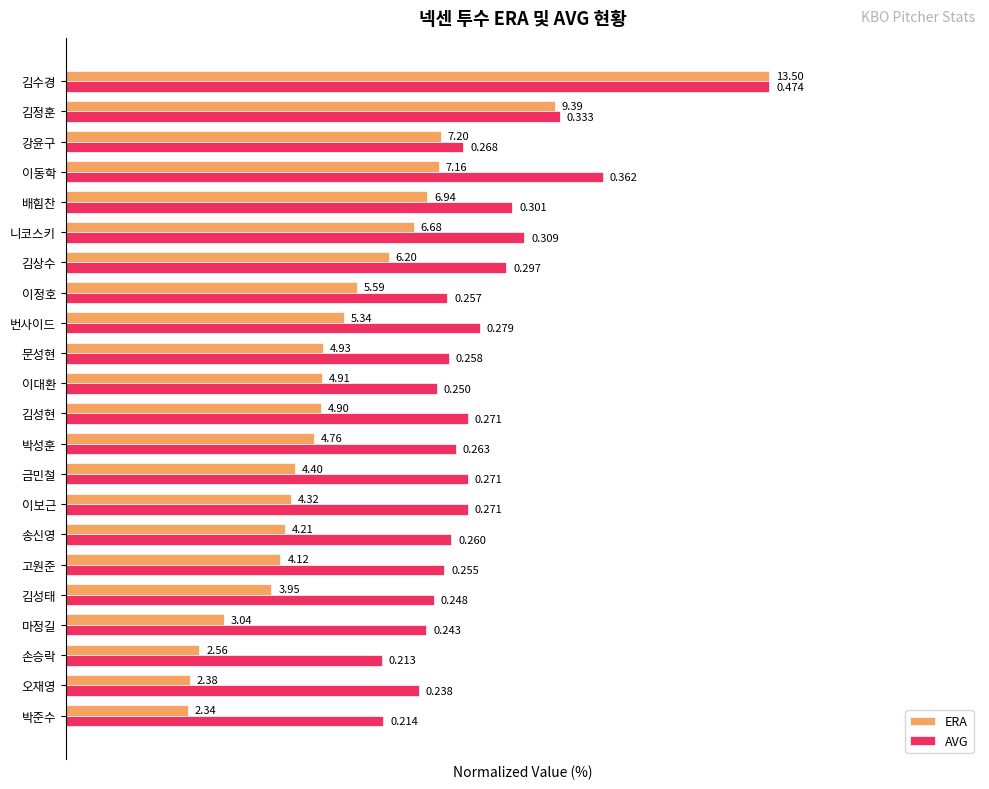

What are all the series names shown in the legend?

ERA, AVG